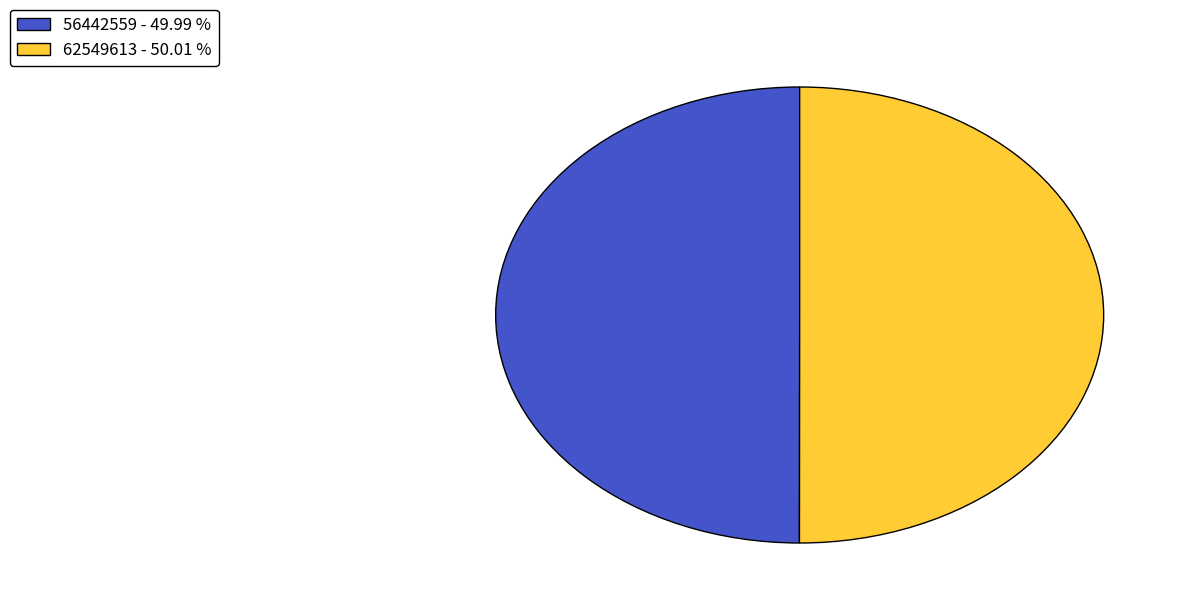

How many slices are in this pie chart?

2